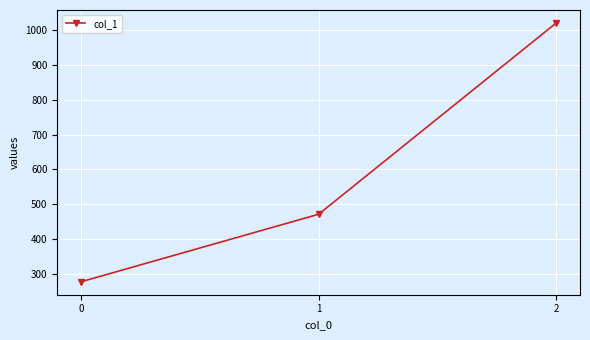

What is the change in value from 0 to 1?

+193.7